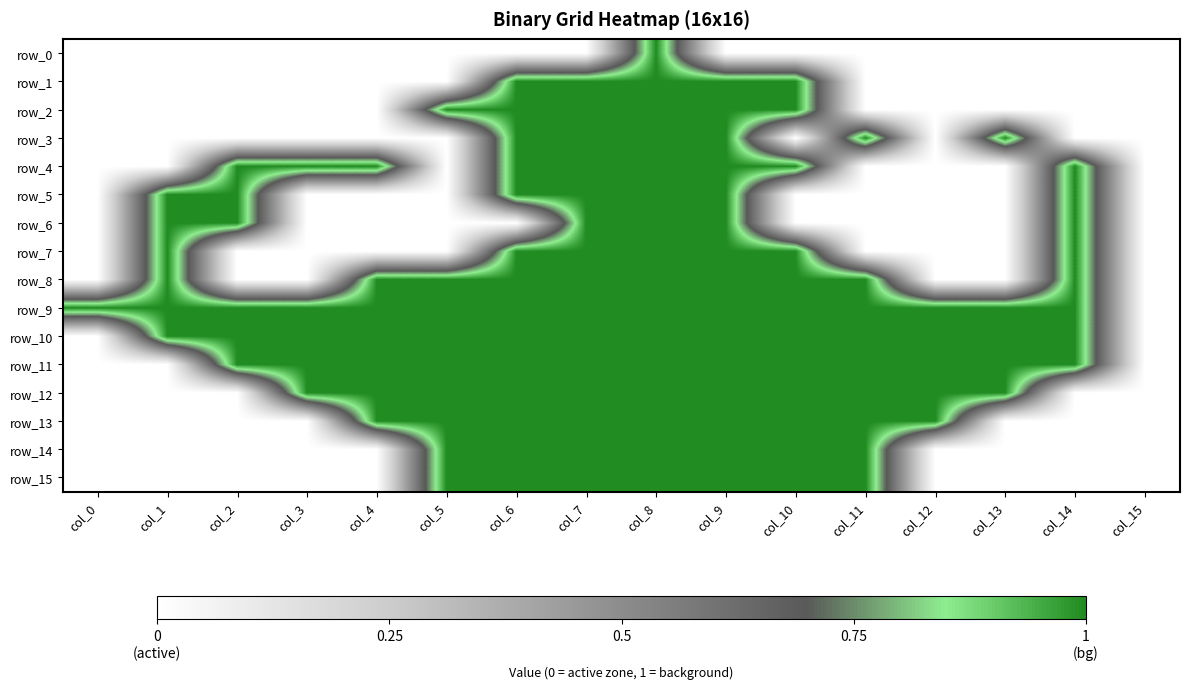

Is the value of row_2 at col_15 greater than the value of row_3 at col_11?

No